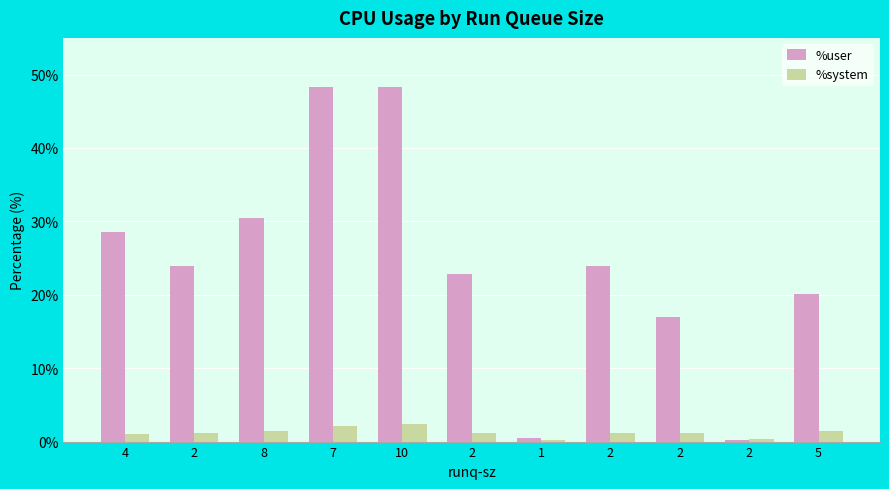

Is it true that %system equals 0.3 at 2?

True